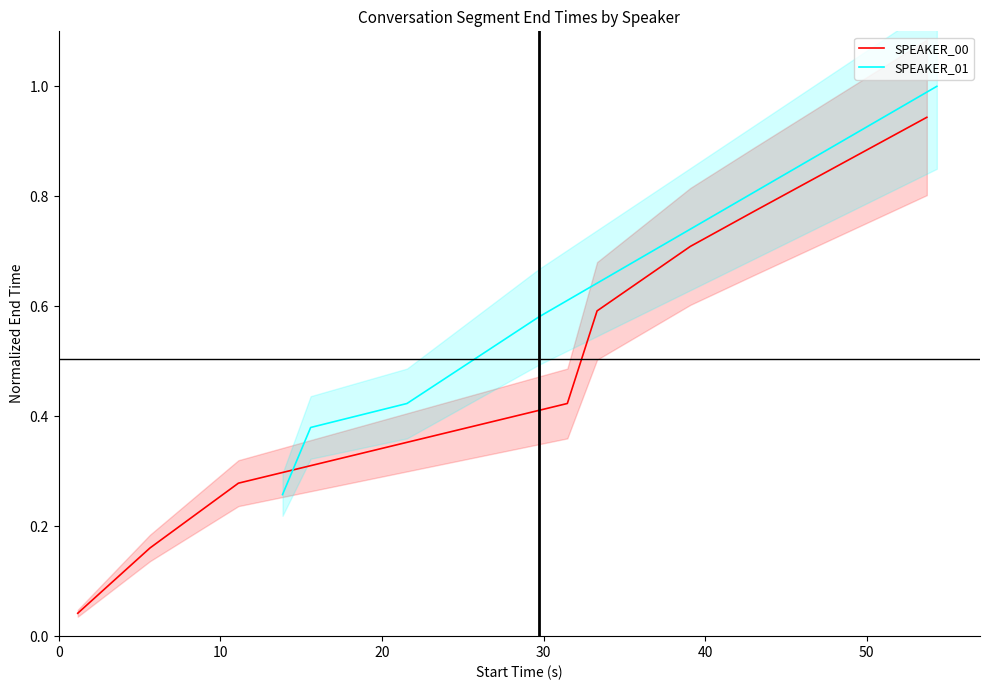

Reading left to right, extract all data points from this chart.

0.3	0.4	0.4	0.6	1.0